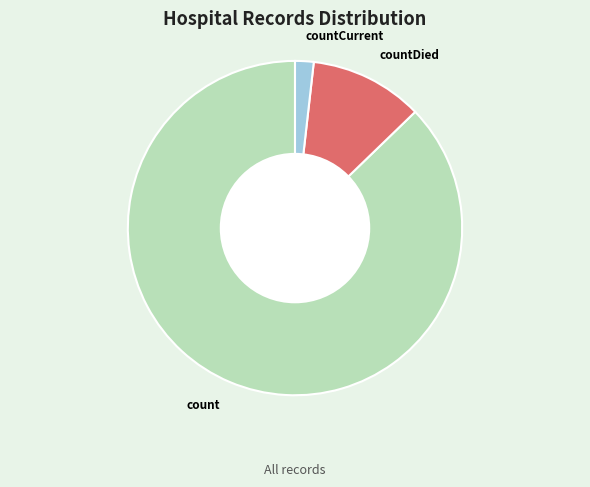

Do countCurrent and countDied together represent more than half of the pie?

No